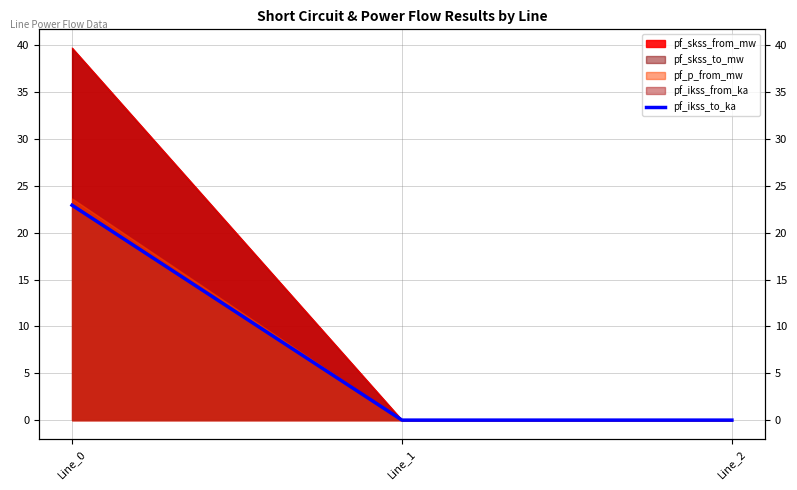

True or false: the data shows -15.9 at Line_1.

False